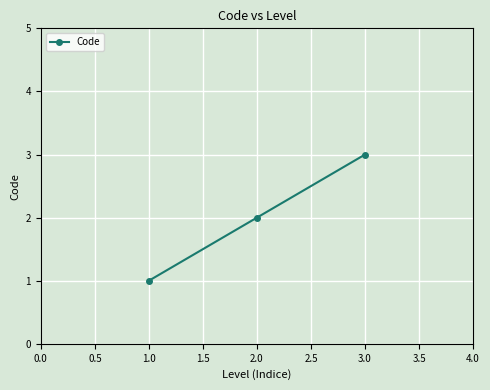

Is this an area chart (filled region under the line)?

No